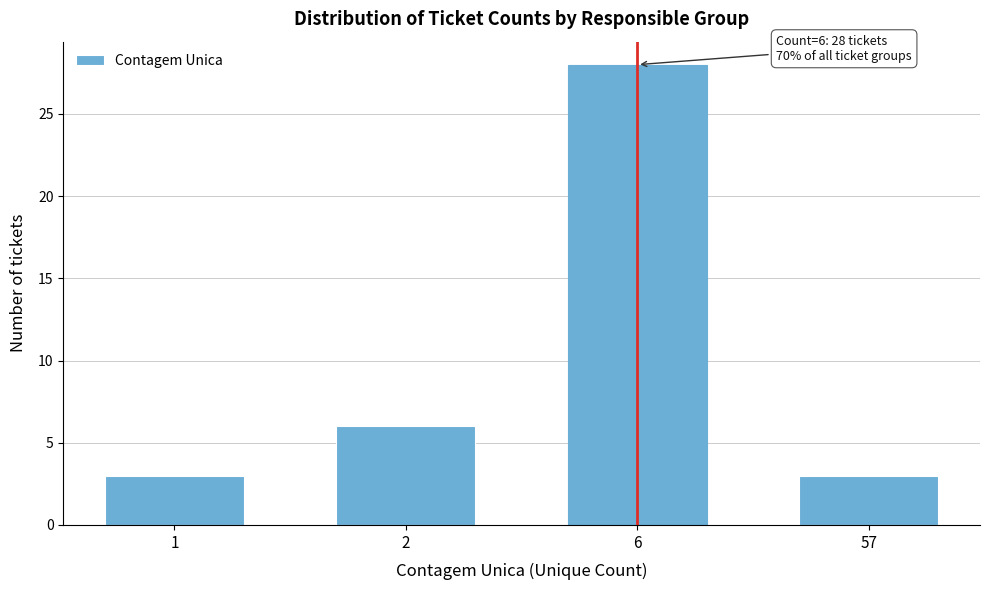

Reading left to right, extract all data points from this chart.

1=3	2=6	6=28	57=3